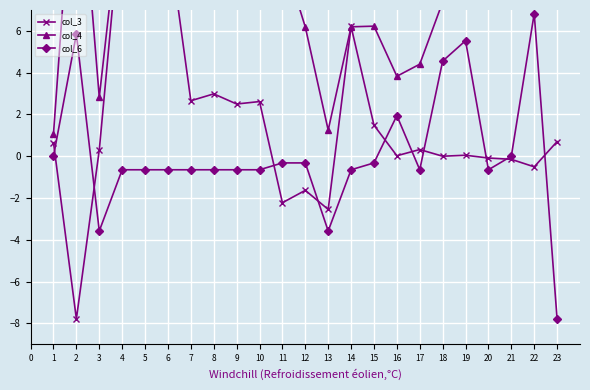

Where is the first local maximum for col_6?

2